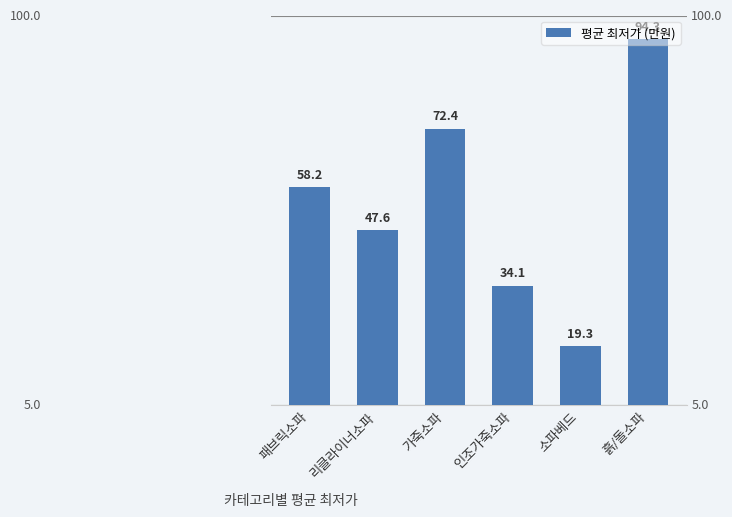

Does the chart contain any negative values?

No